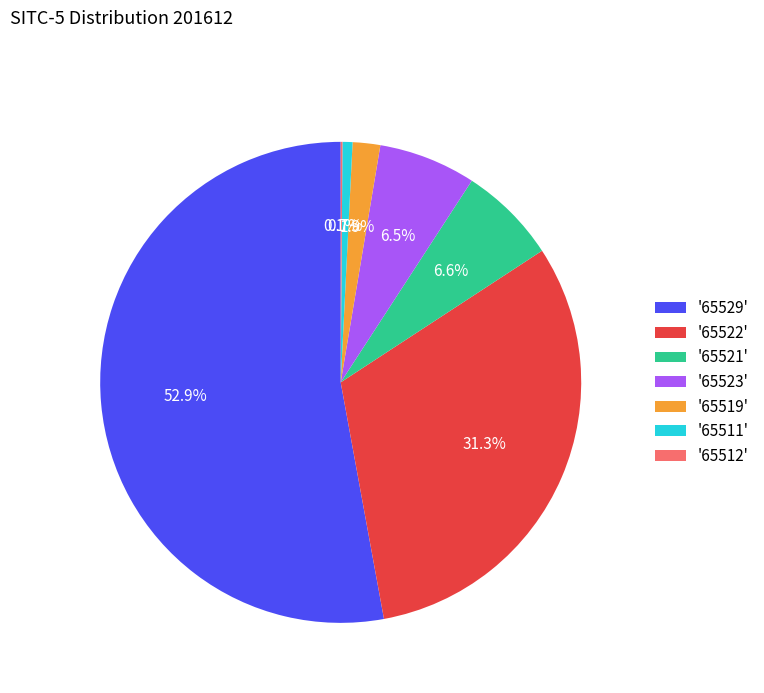

Is there any slice that represents more than half of the pie?

Yes